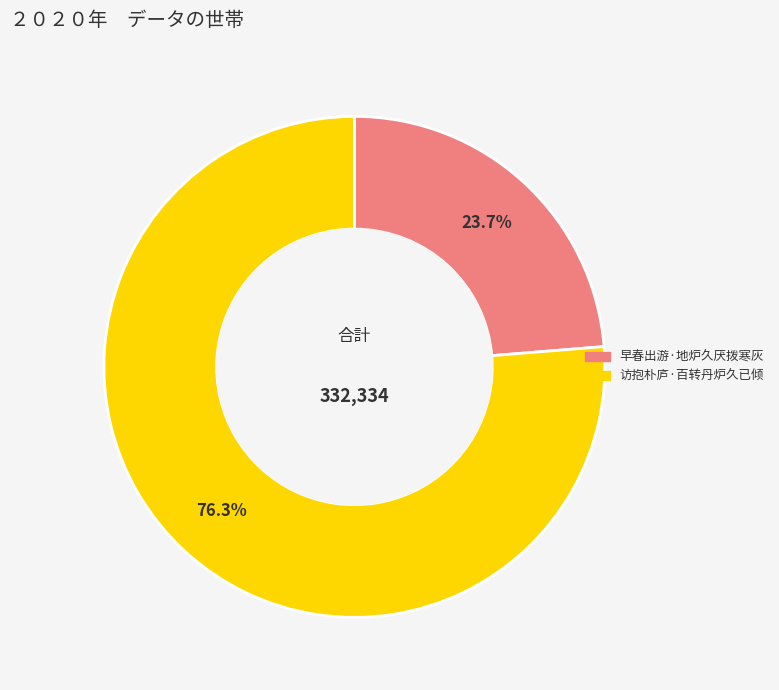

How many slices are in this pie chart?

2